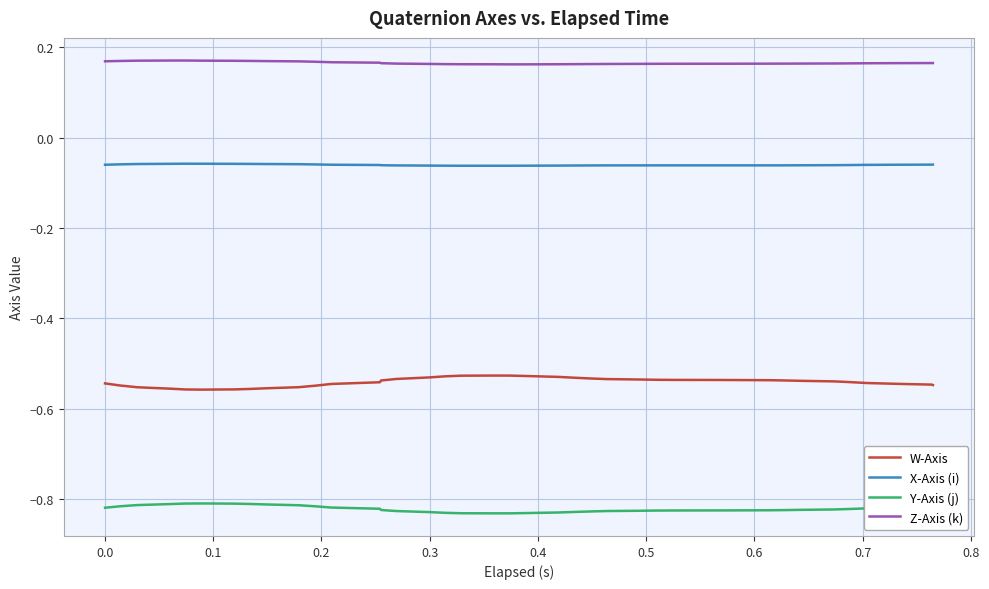

Is this an area chart (filled region under the line)?

No